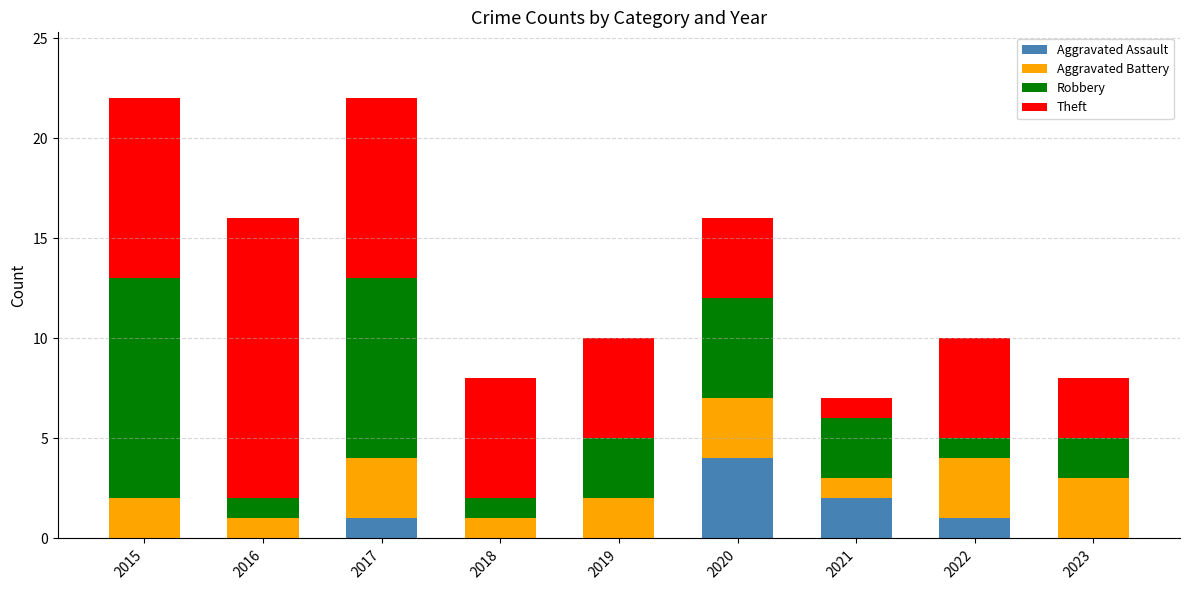

How many Aggravated Assault values are between 0 and 1?

7